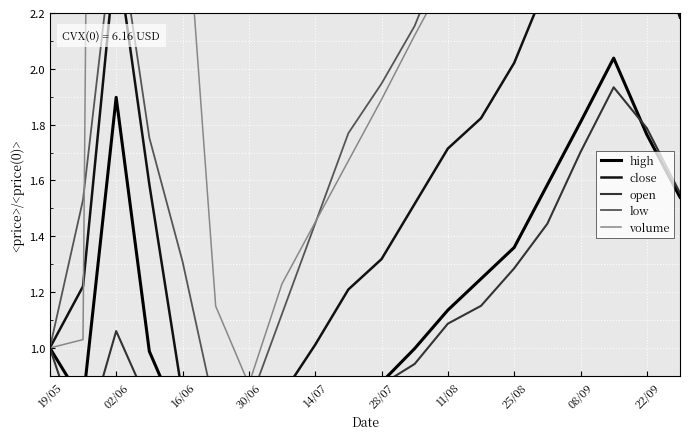

The close series shows 1.8 at 14/07. True or false?

False